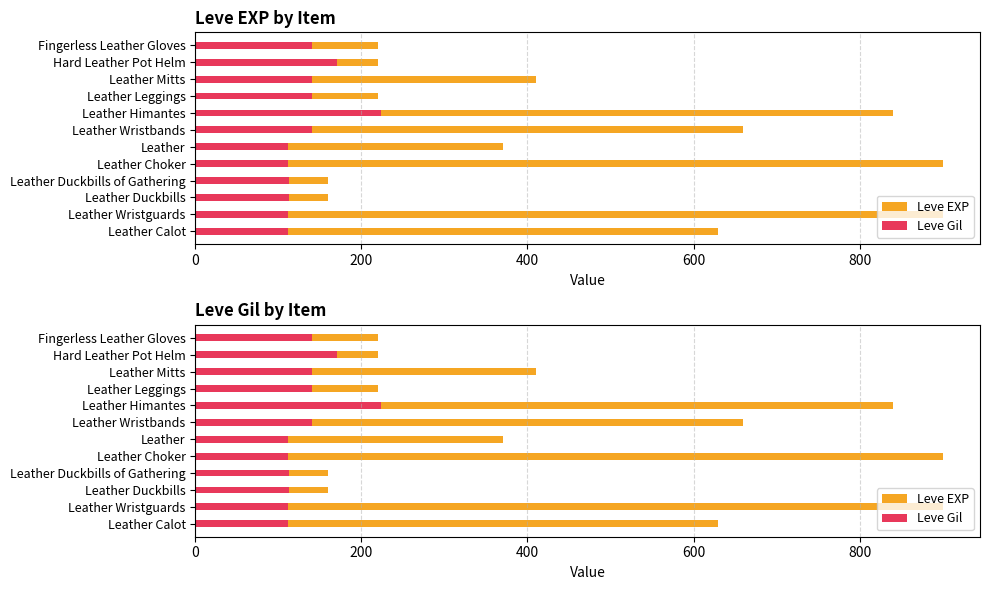

Rank the series at Fingerless Leather Gloves from highest to lowest value.

Leve EXP, Leve Gil